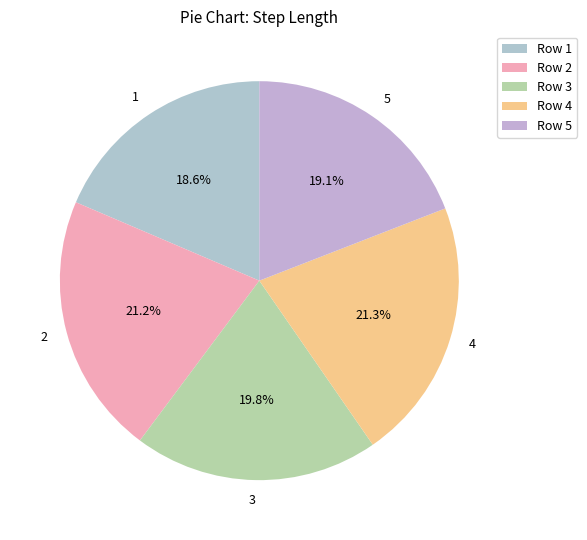

How many slices are in this pie chart?

5